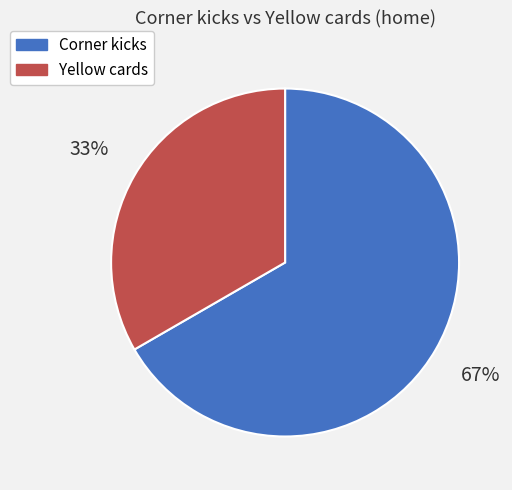

To the nearest percent, what is the average slice percentage?

50%